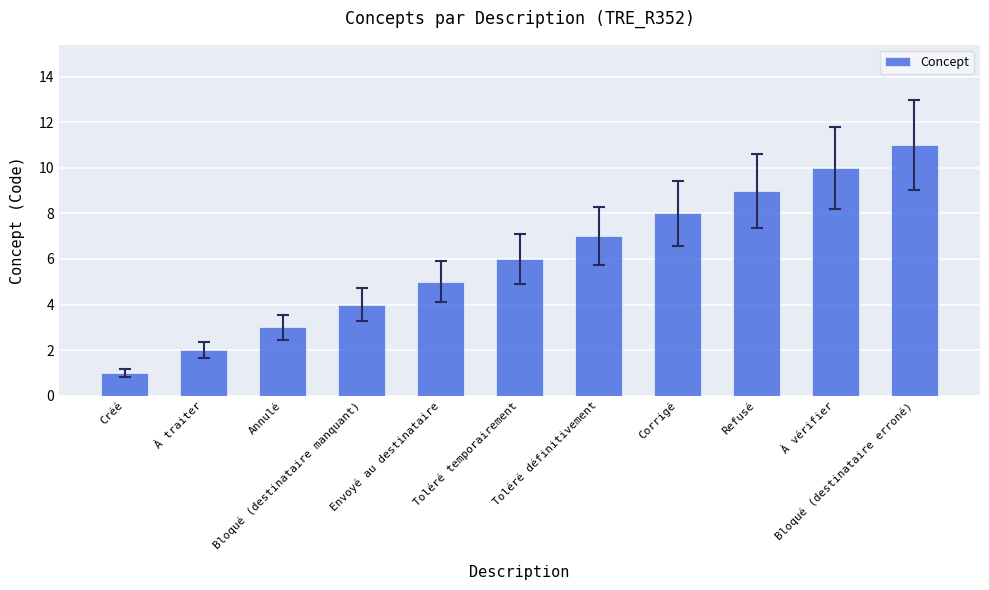

How many data points does each series have?

11